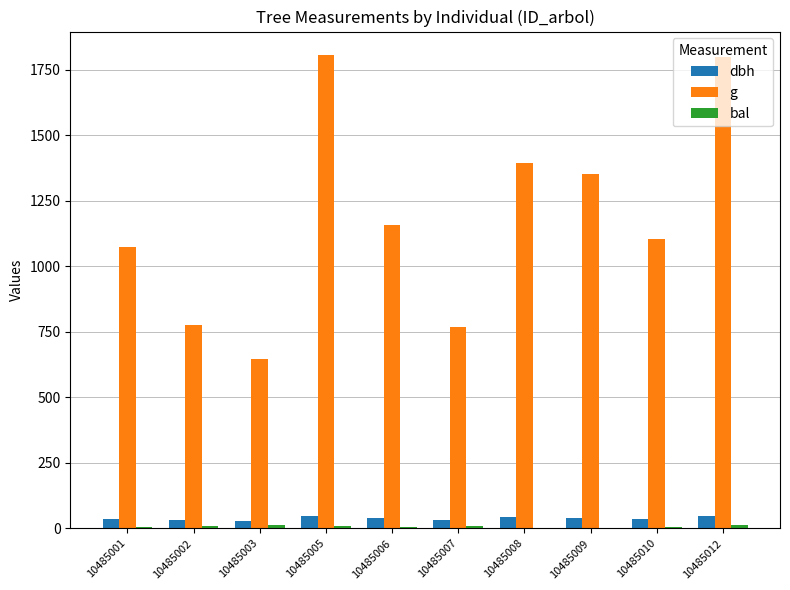

What is the greatest value displayed?

1805.8